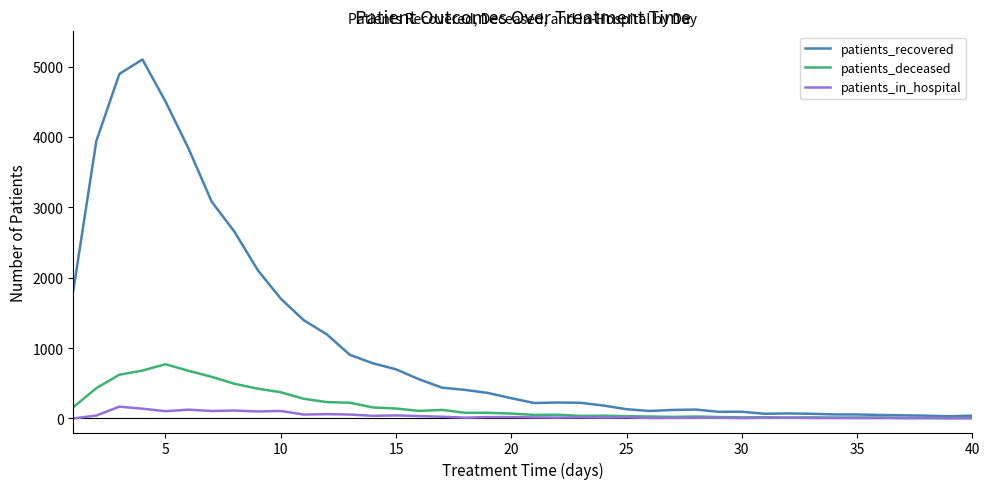

Which series has the largest total across all categories?

patients_recovered